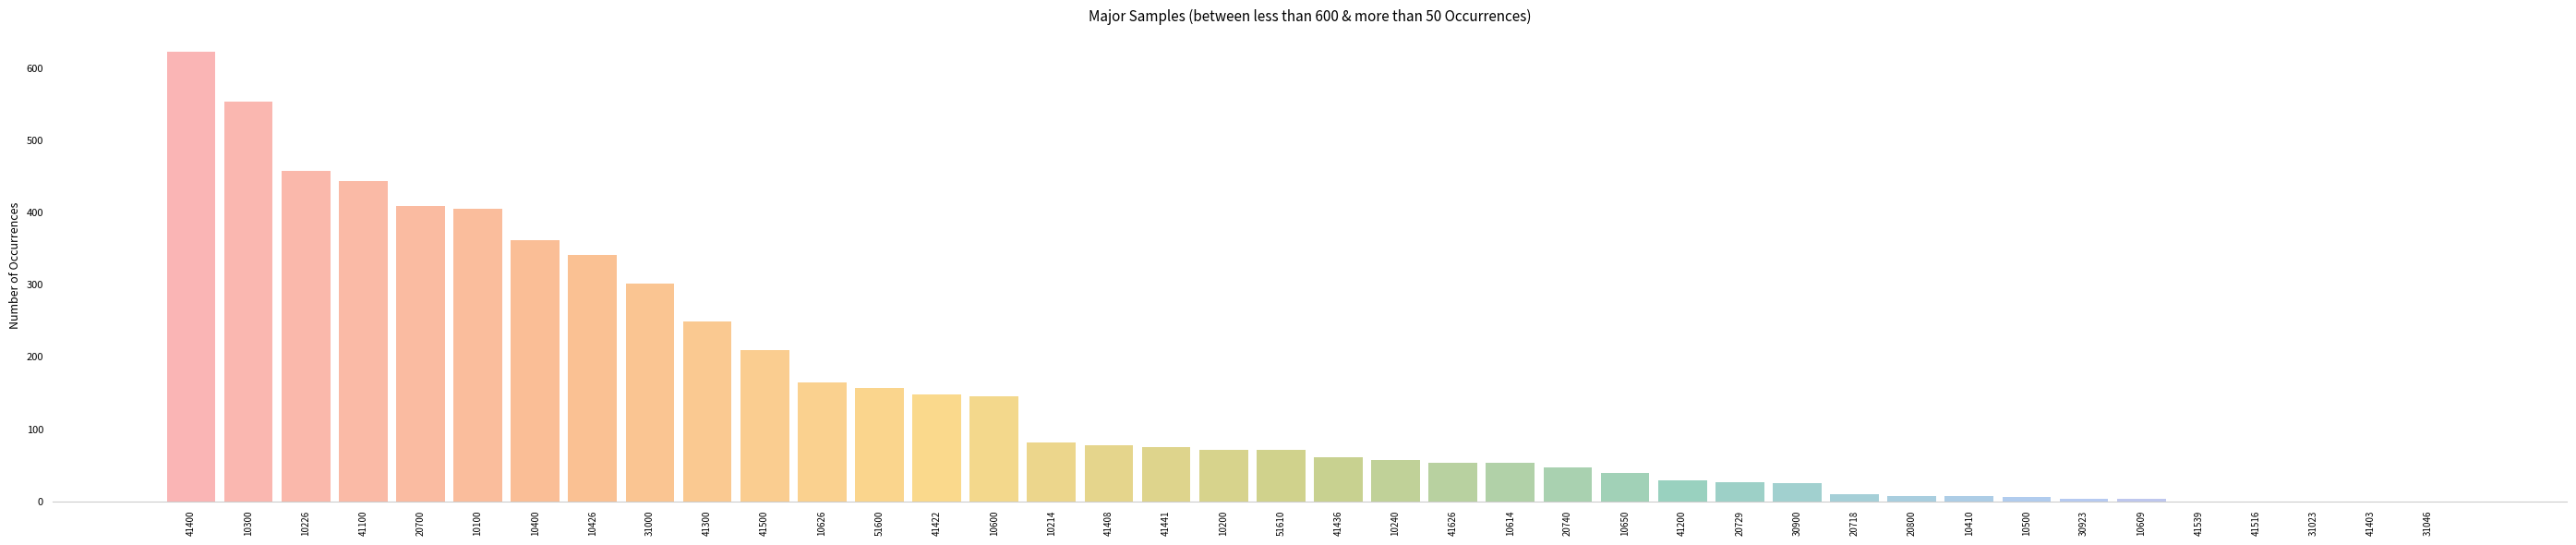

What is the sum of the values at 10650 and 41300?

288.4